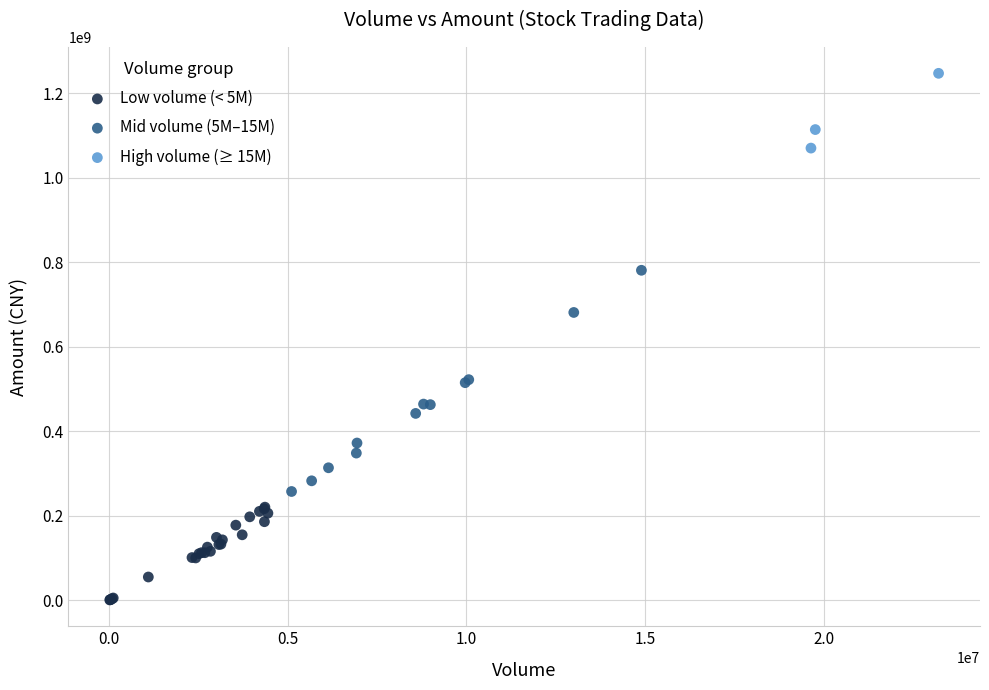

Which series contains the highest Y value?

High volume (≥ 15M)